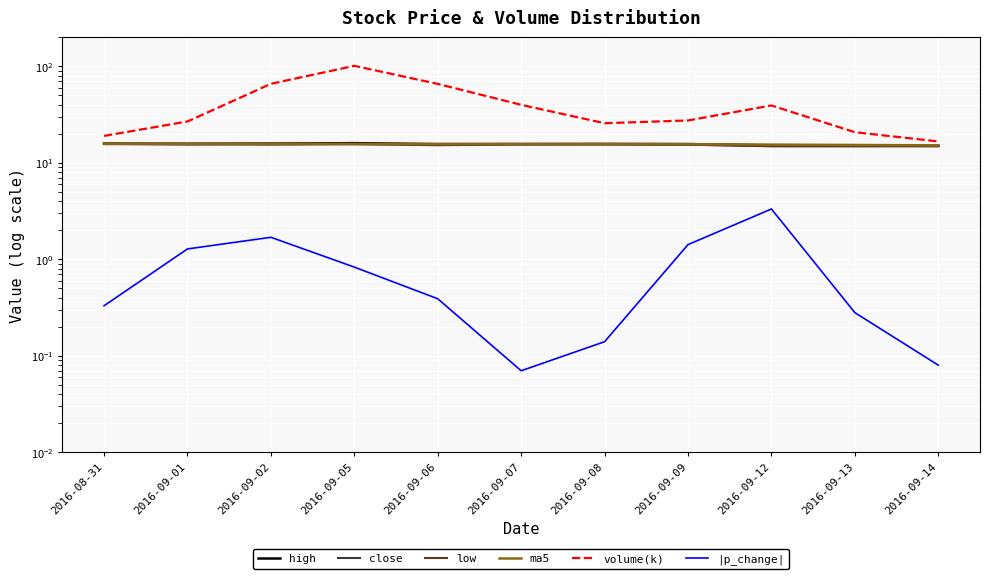

List the series in order of their peak value, lowest first.

|p_change|, low, ma5, close, high, volume(k)